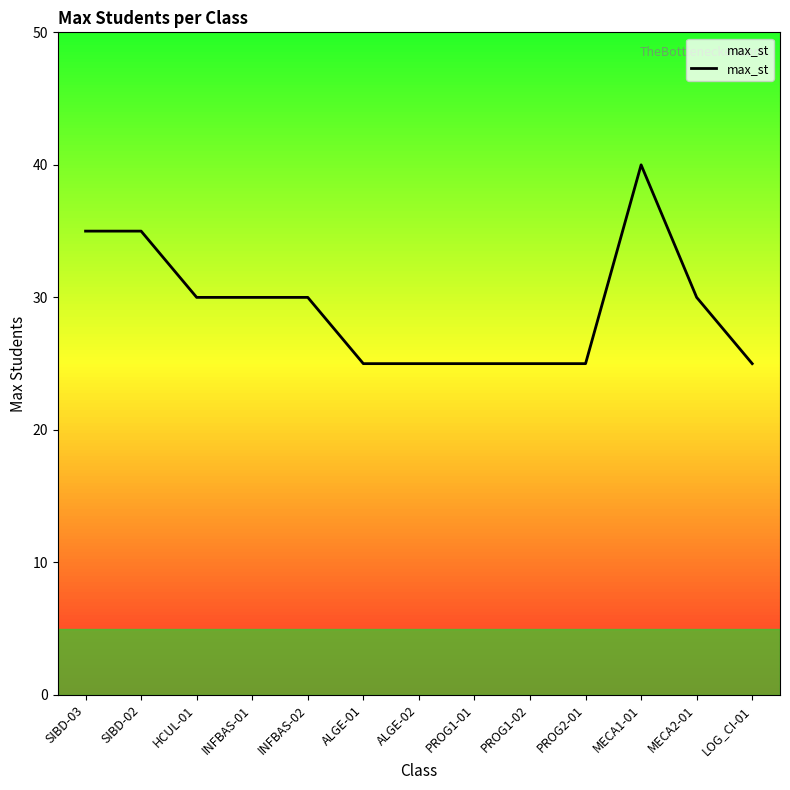

What is the difference between the values at PROG2-01 and INFBAS-02?

5